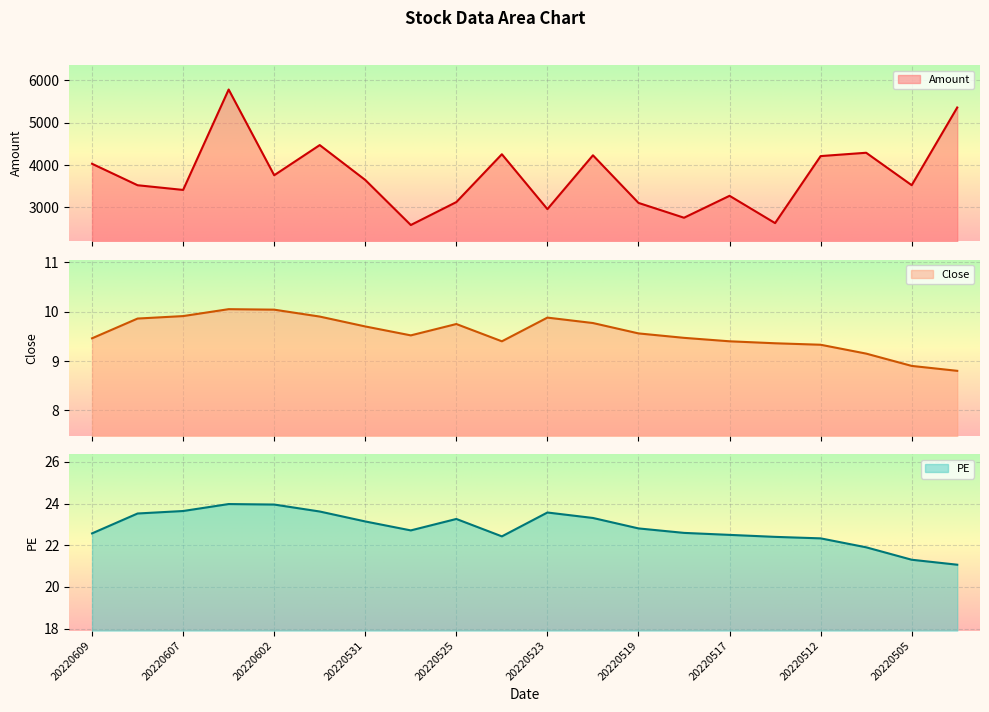

Is the value of PE at 20220527 greater than the value of Amount at 20220520?

No